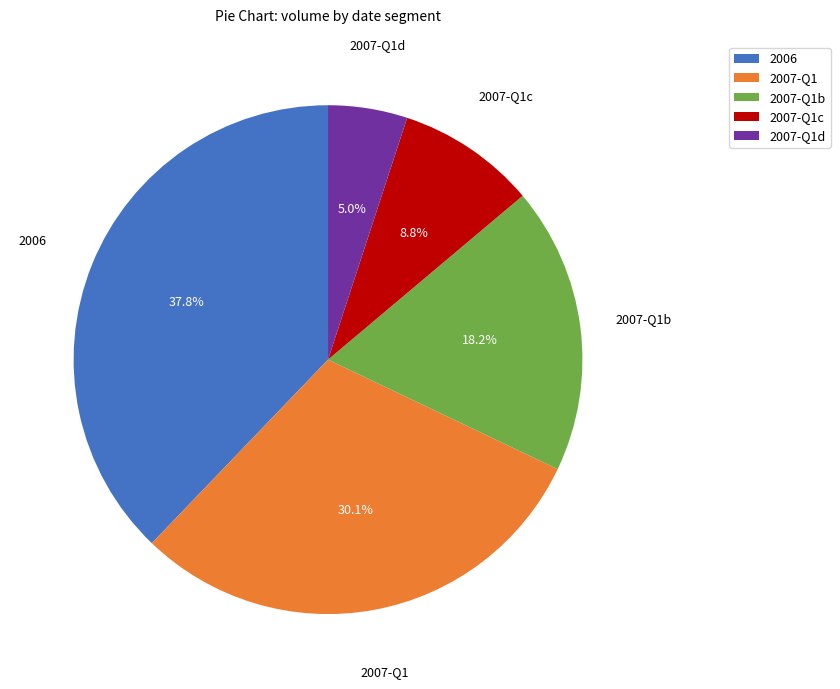

Which slice is the smallest?

2007-Q1d